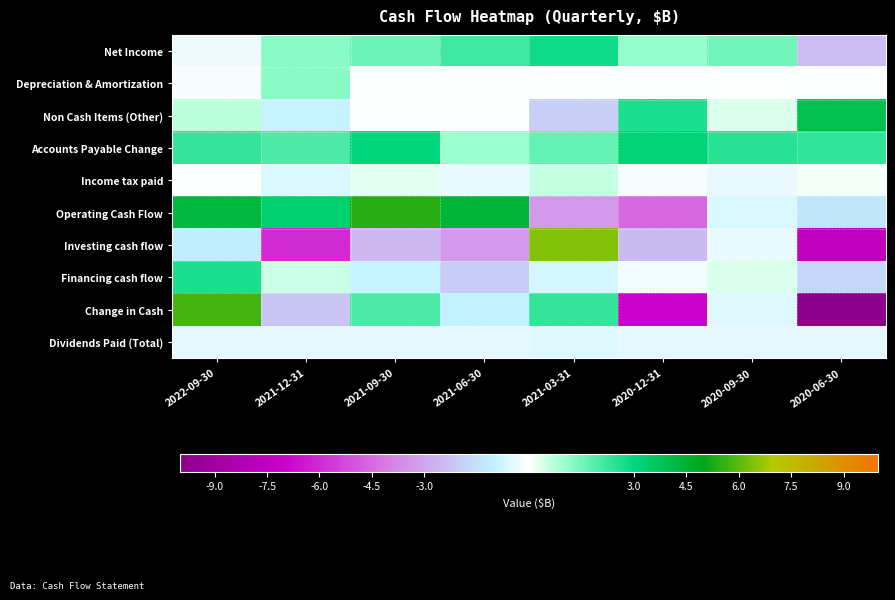

What is the difference between the highest and lowest values at 2021-06-30?

7.7